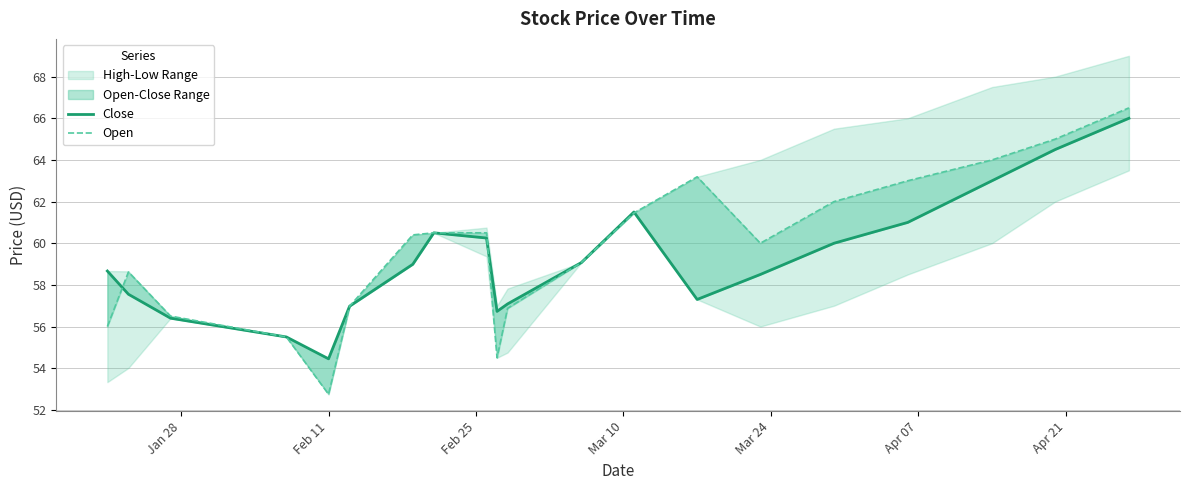

After their last crossing, which series has the higher values: Open or Close?

Open